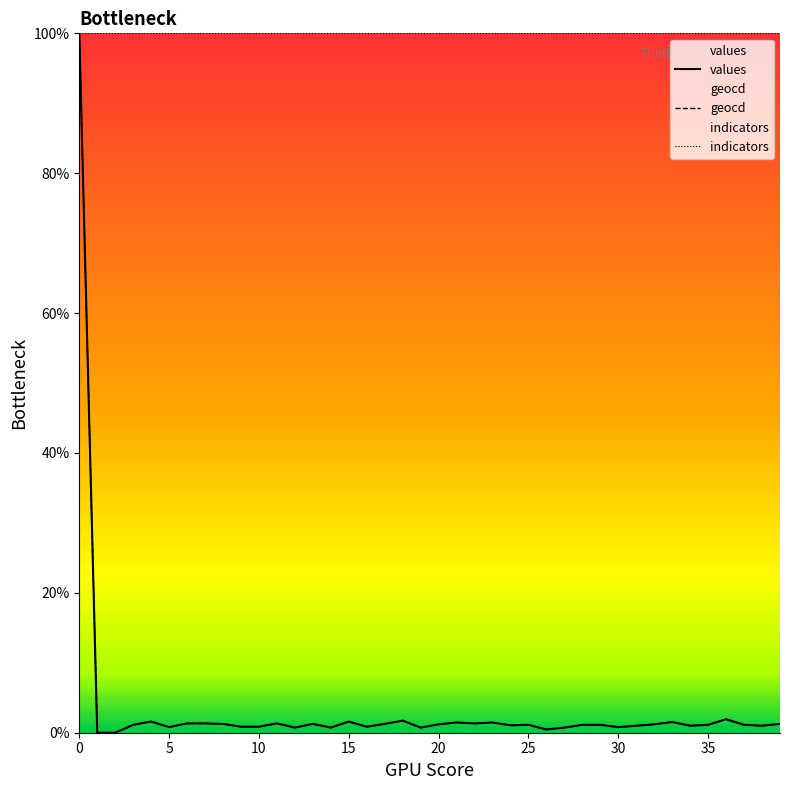

True or false: indicators and values intersect in this chart.

False